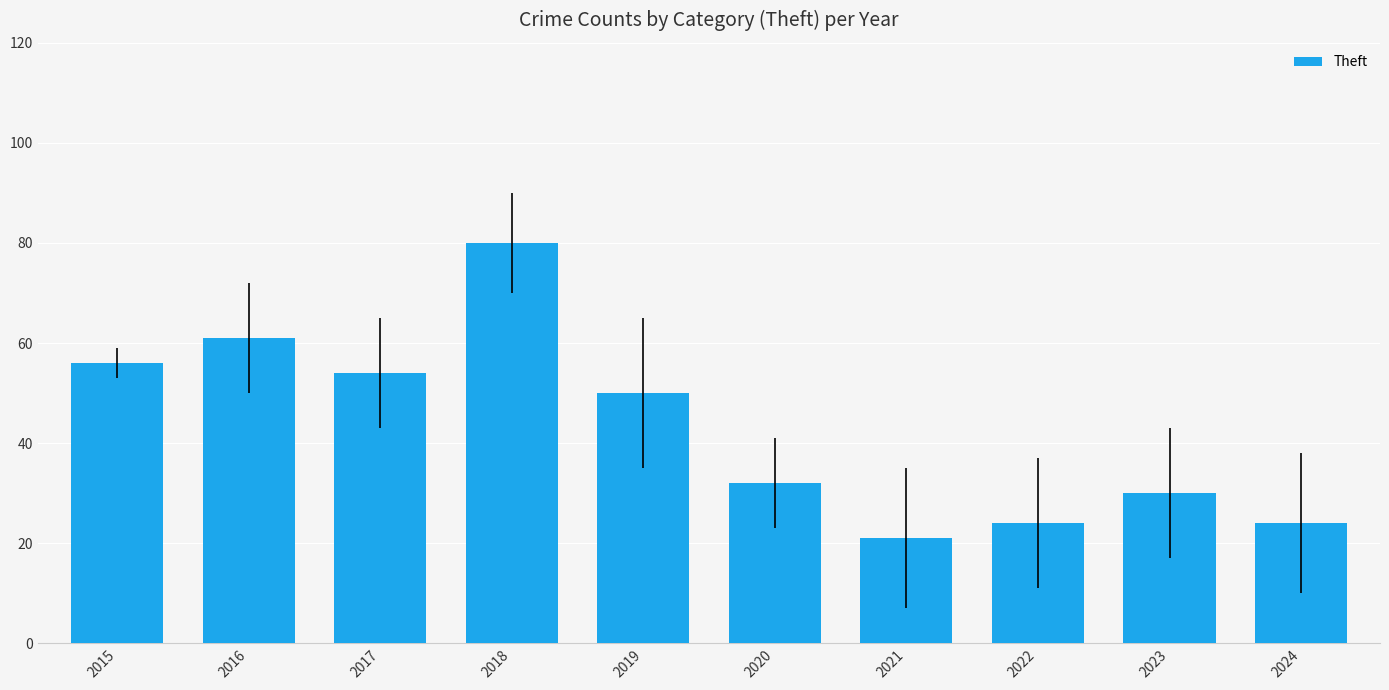

Count the number of data series in this chart.

1